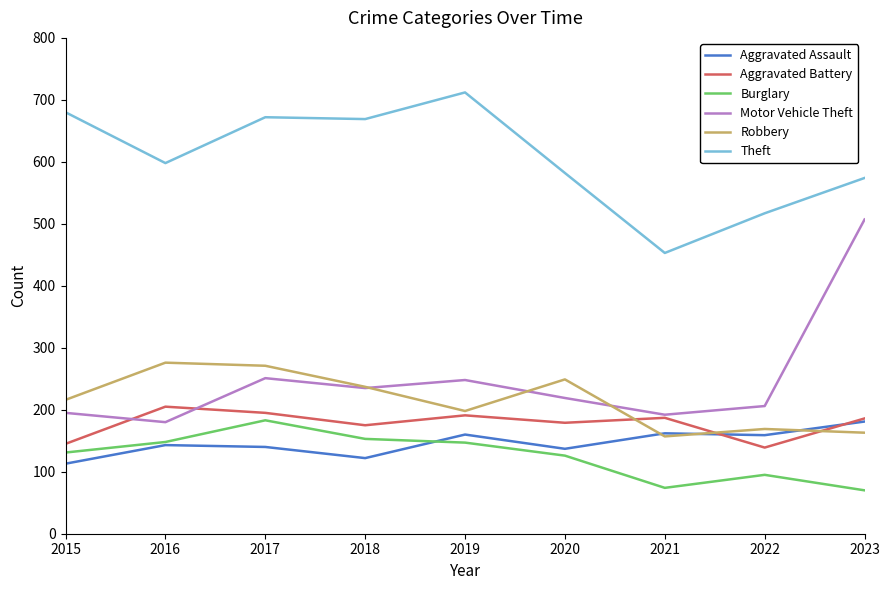

Is the value of Motor Vehicle Theft at 2019 greater than the value of Aggravated Battery at 2020?

Yes